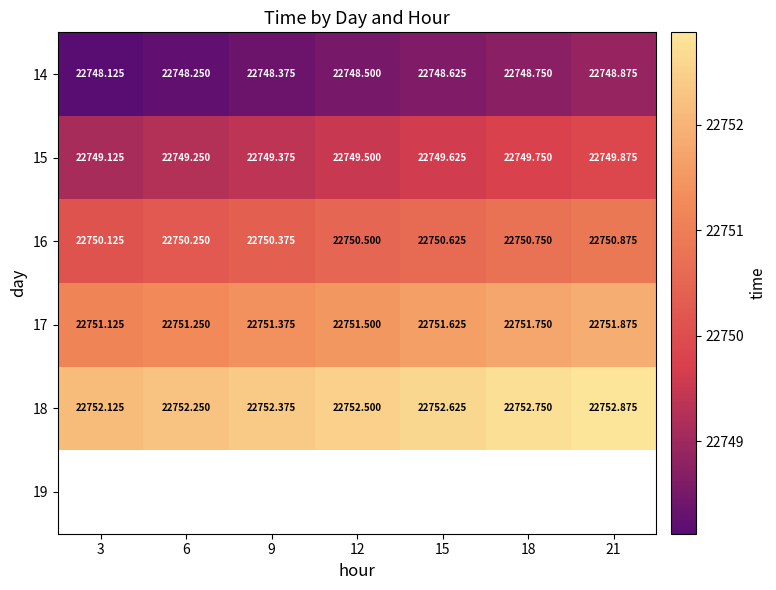

Count the number of data series in this chart.

6